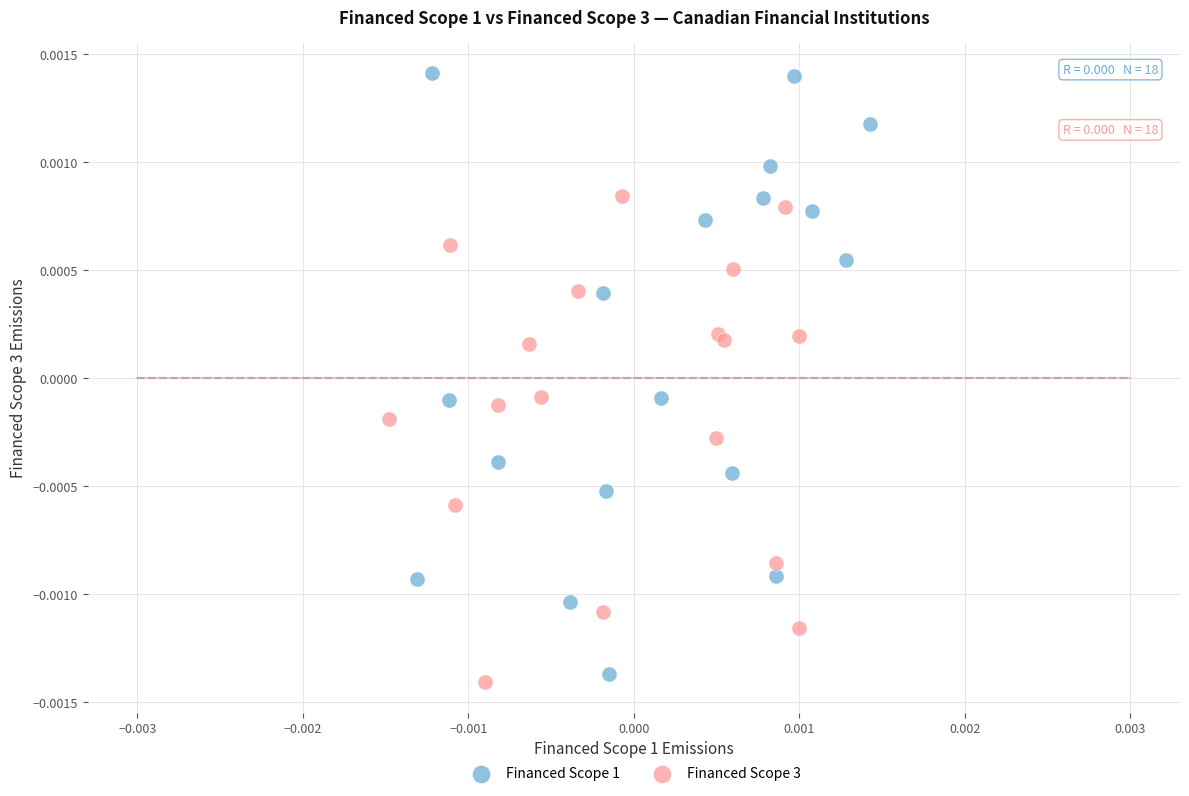

Which series has the largest Y range (max minus min)?

Financed Scope 1